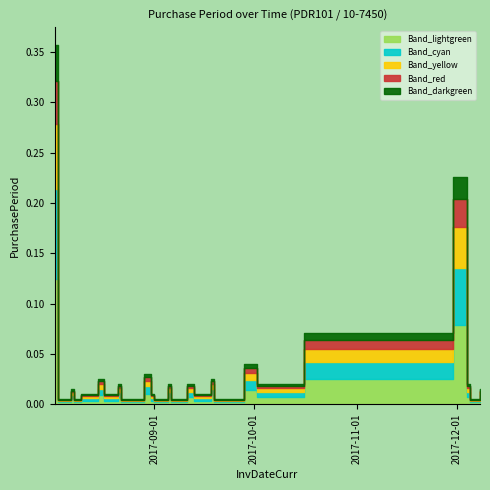

List the labels in order of value, smallest first.

2017-08-03, 2017-08-04, 2017-08-08, 2017-08-22, 2017-08-23, 2017-09-01, 2017-09-06, 2017-09-07, 2017-09-19, 2017-09-20, 2017-12-05, 2017-08-10, 2017-08-17, 2017-08-31, 2017-09-13, 2017-08-07, 2017-12-08, 2017-08-21, 2017-09-05, 2017-09-11, 2017-10-02, 2017-12-04, 2017-08-15, 2017-09-18, 2017-08-29, 2017-09-28, 2017-10-16, 2017-11-30, 2017-08-02